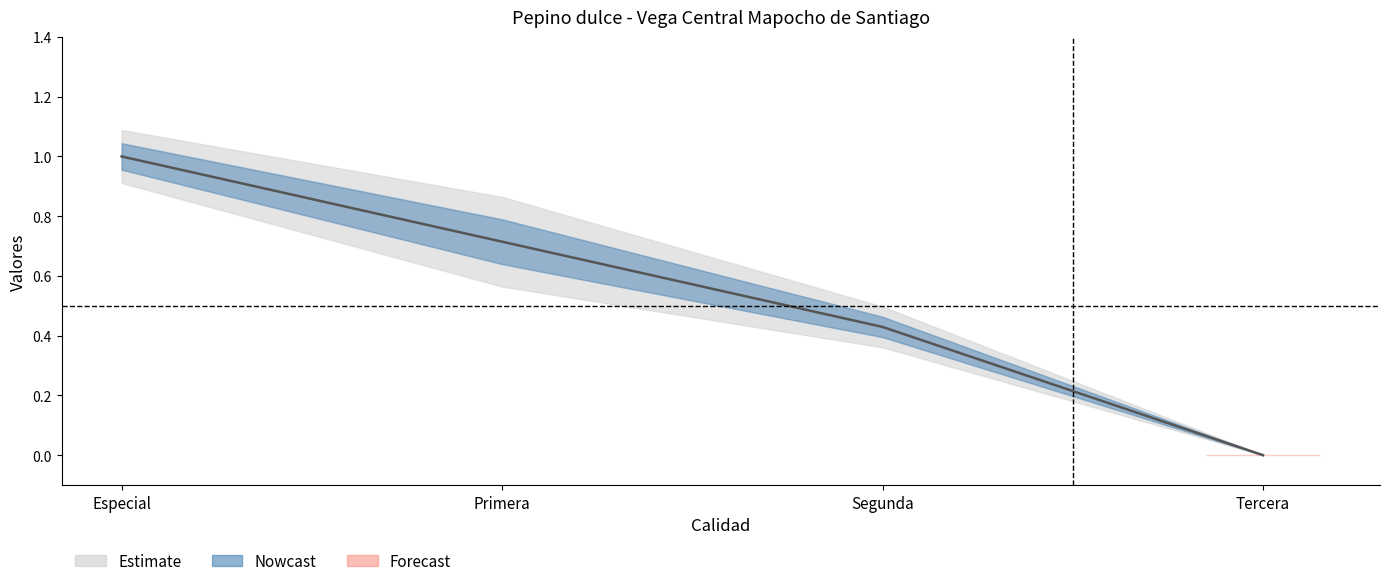

List the labels in order of value, largest first.

Especial, Primera, Segunda, Tercera